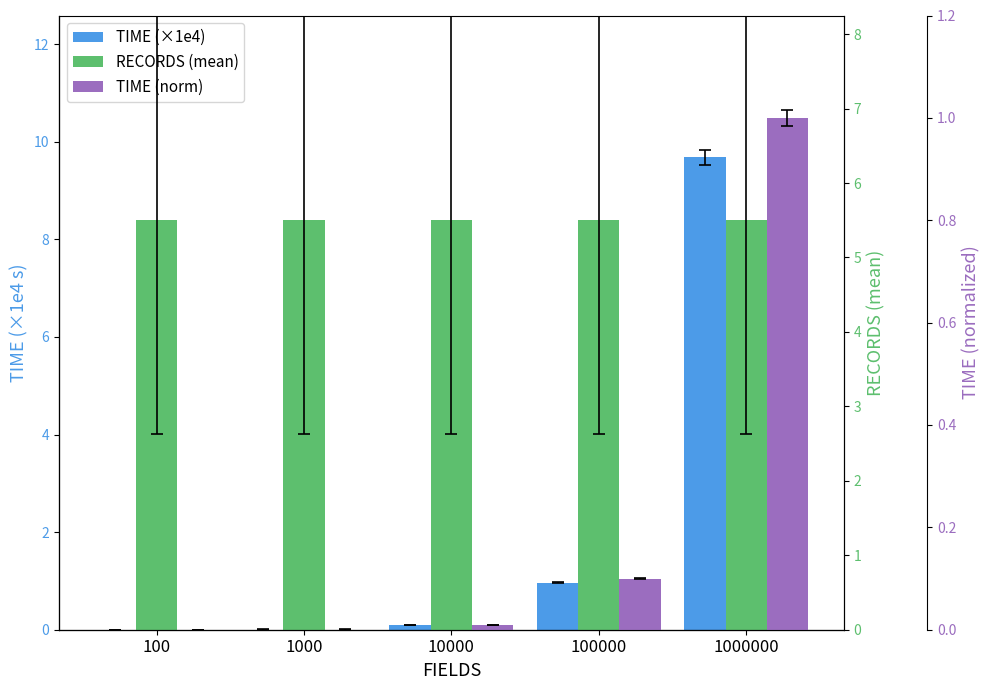

List the series in order of their overall mean, lowest first.

TIME (norm), TIME (×1e4), RECORDS (mean)